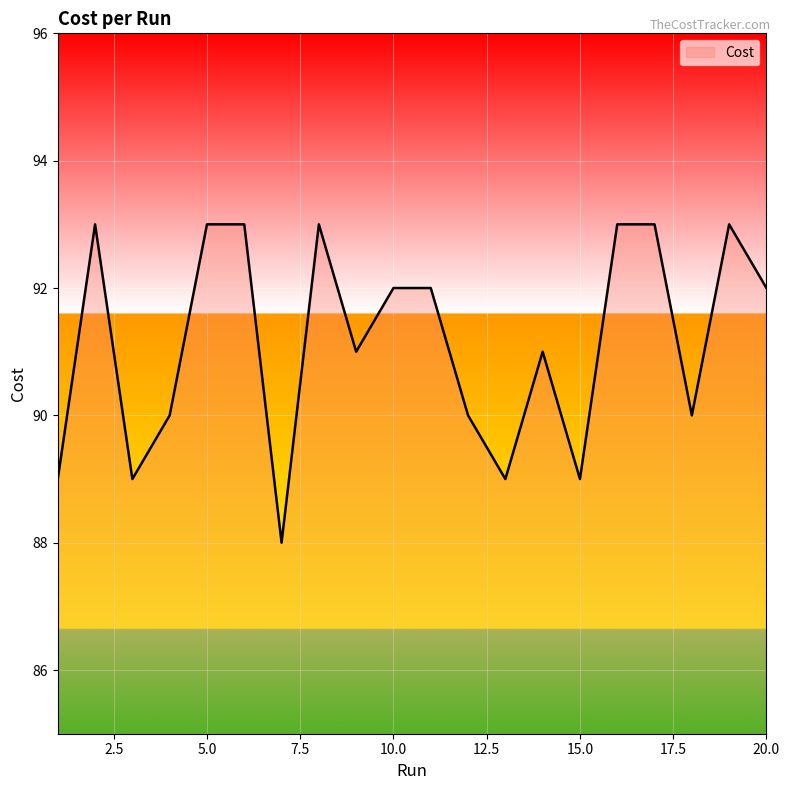

What is the difference between the maximum and minimum values?

5.0